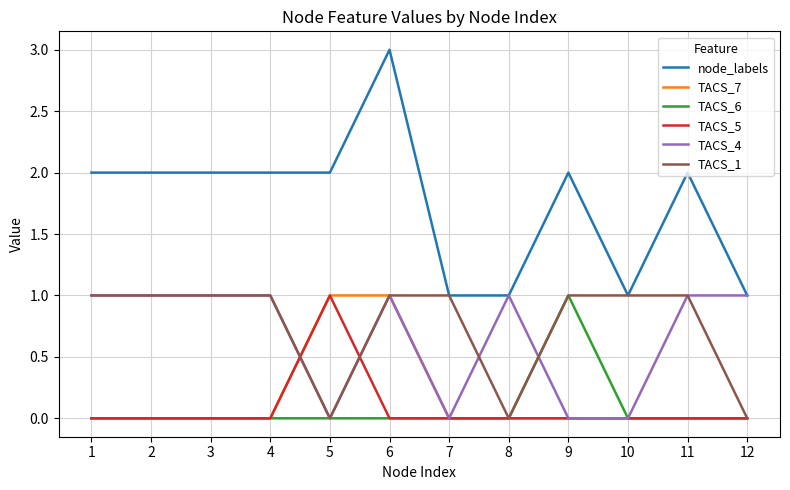

True or false: node_labels and TACS_6 cross at least once.

False